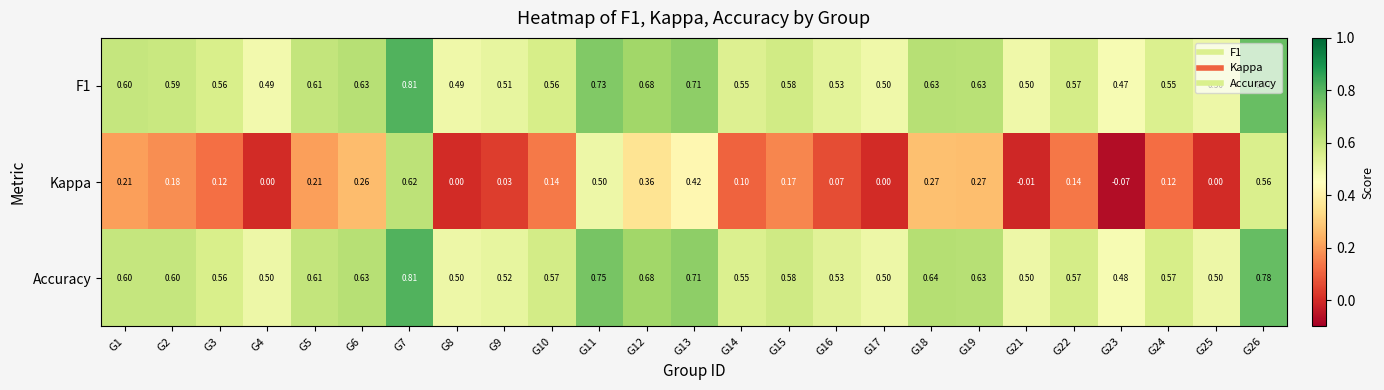

At which category is the sum across all series the highest?

G7